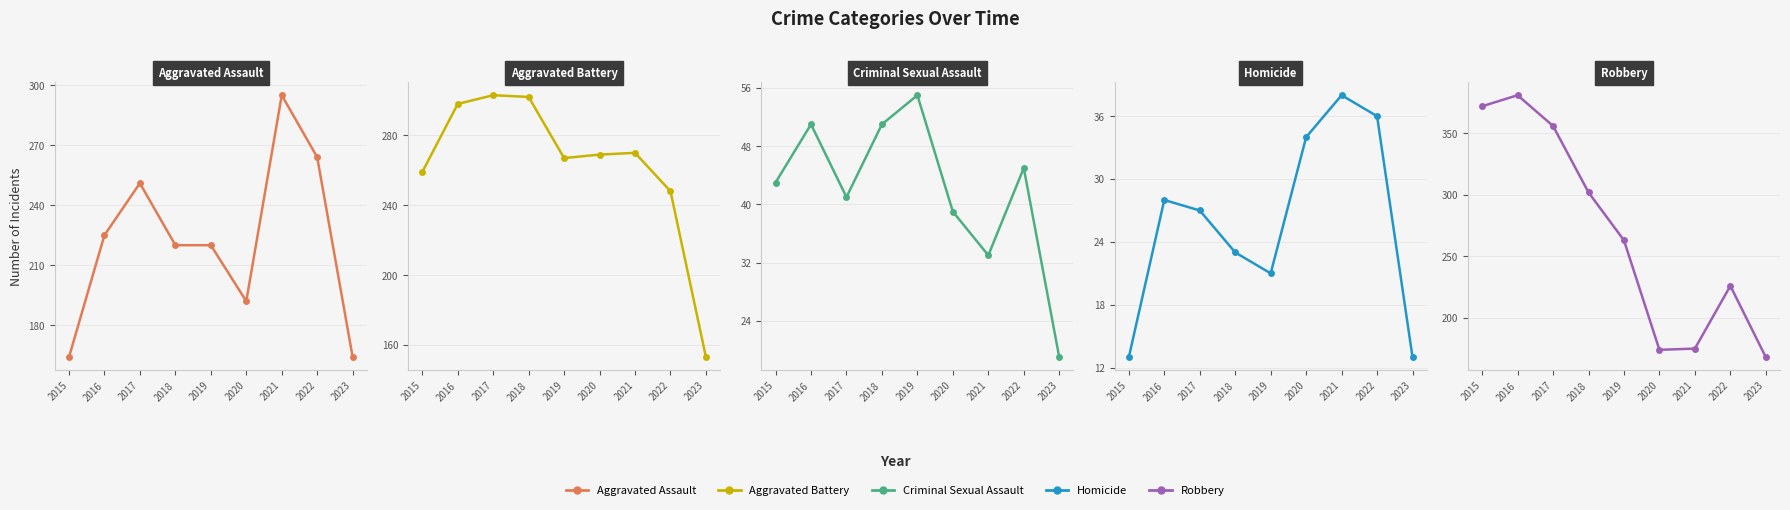

What is the total value across all series at 2016?

983